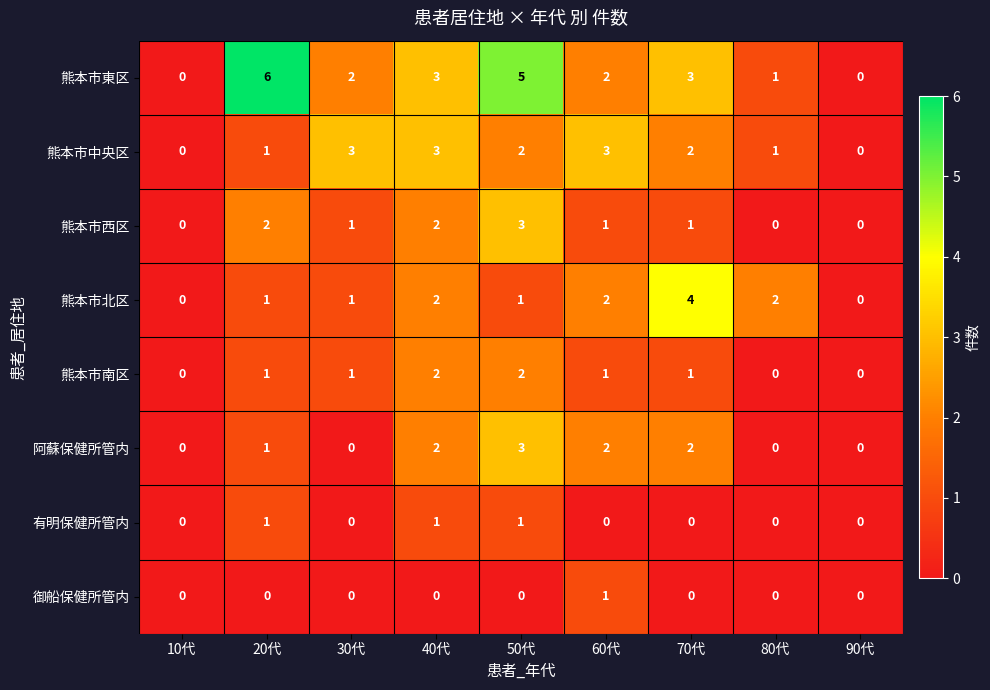

The 有明保健所管内 series shows 0 at 70代. True or false?

True